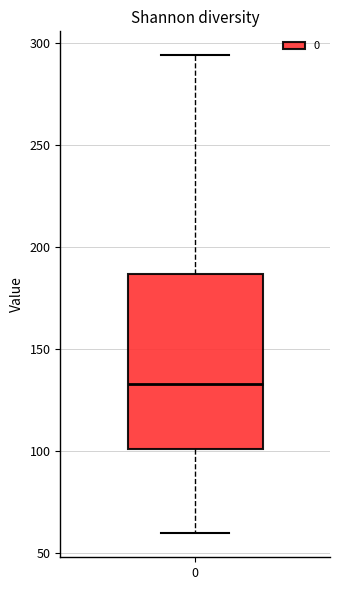

Read this box plot against the y-axis: the position of the median line, the range covered by the box, and the ends of both whiskers. The values are not printed on the chart, so give them approximately, as read against the axis.

median 135, box 100 to 185, whiskers 60 to 295